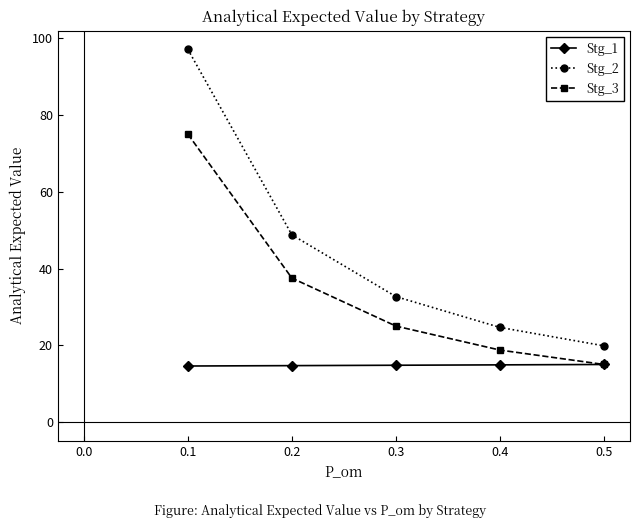

Where does the Stg_2 series first go above 32?

0.1